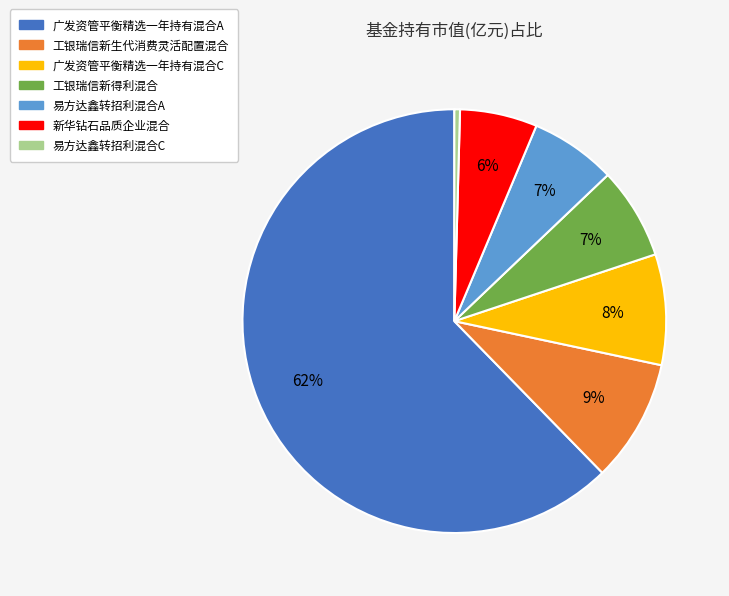

Do 广发资管平衡精选一年持有混合C and 易方达鑫转招利混合A together represent more than half of the pie?

No